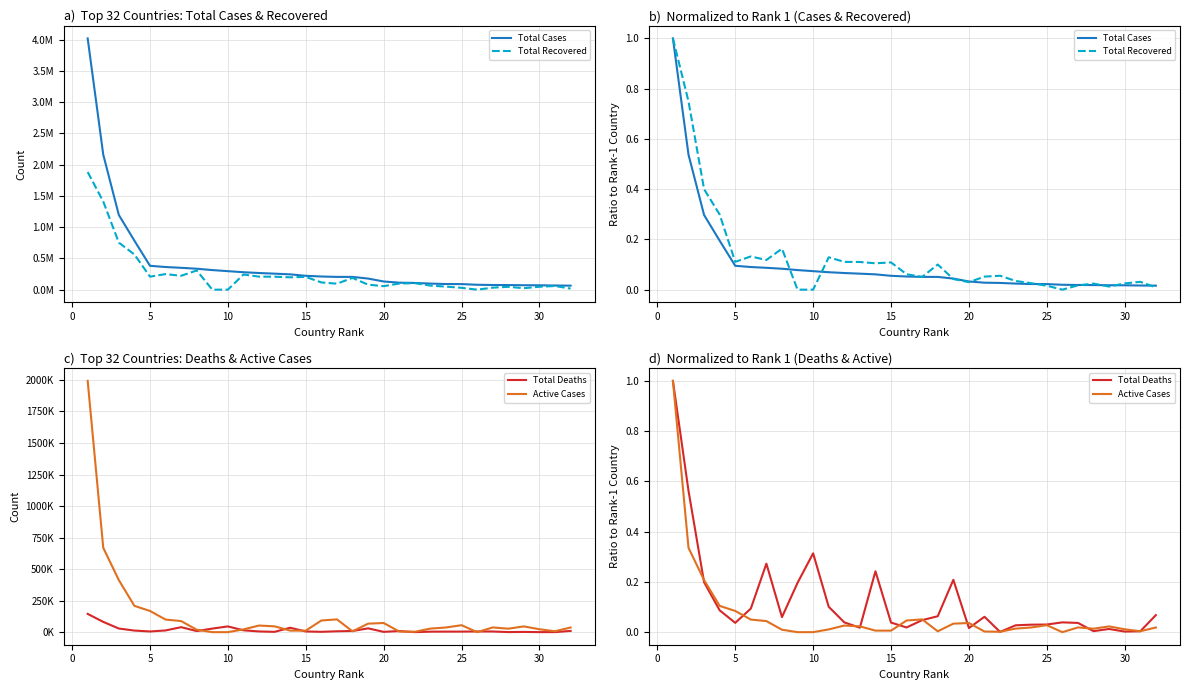

Reading right to left, what are all the values shown in this chart?

Total Cases: 0.0	0.0	0.0	0.0	0.0	0.0	0.0	0.0	0.0	0.0	0.0	0.0	0.0	0.0	0.1	0.1	0.1	0.1	0.1	0.1	0.1	0.1	0.1	0.1	0.1	0.1	0.1	0.1	0.2	0.3	0.5	1.0
Total Recovered: 0.0	0.0	0.0	0.0	0.0	0.0	0.0	0.0	0.0	0.0	0.1	0.1	0.0	0.0	0.1	0.1	0.1	0.1	0.1	0.1	0.1	0.1	0.0	0.0	0.2	0.1	0.1	0.1	0.3	0.4	0.7	1.0
Total Deaths: 0.1	0.0	0.0	0.0	0.0	0.0	0.0	0.0	0.0	0.0	0.0	0.1	0.0	0.2	0.1	0.0	0.0	0.0	0.2	0.0	0.0	0.1	0.3	0.2	0.1	0.3	0.1	0.0	0.1	0.2	0.6	1.0
Active Cases: 0.0	0.0	0.0	0.0	0.0	0.0	0.0	0.0	0.0	0.0	0.0	0.0	0.0	0.0	0.0	0.1	0.0	0.0	0.0	0.0	0.0	0.0	0.0	0.0	0.0	0.0	0.1	0.1	0.1	0.2	0.3	1.0